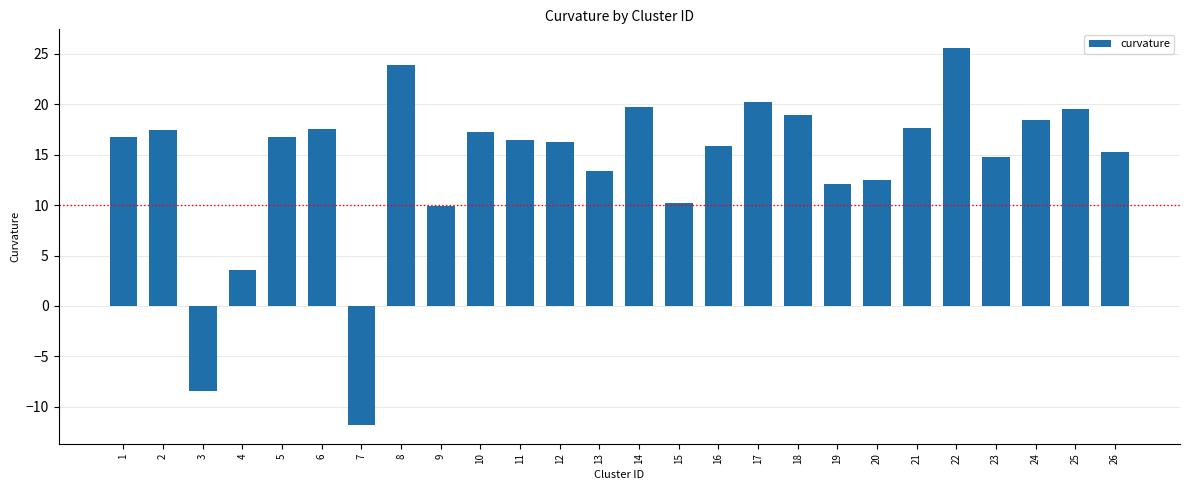

At which label is the value closest to 6?

4